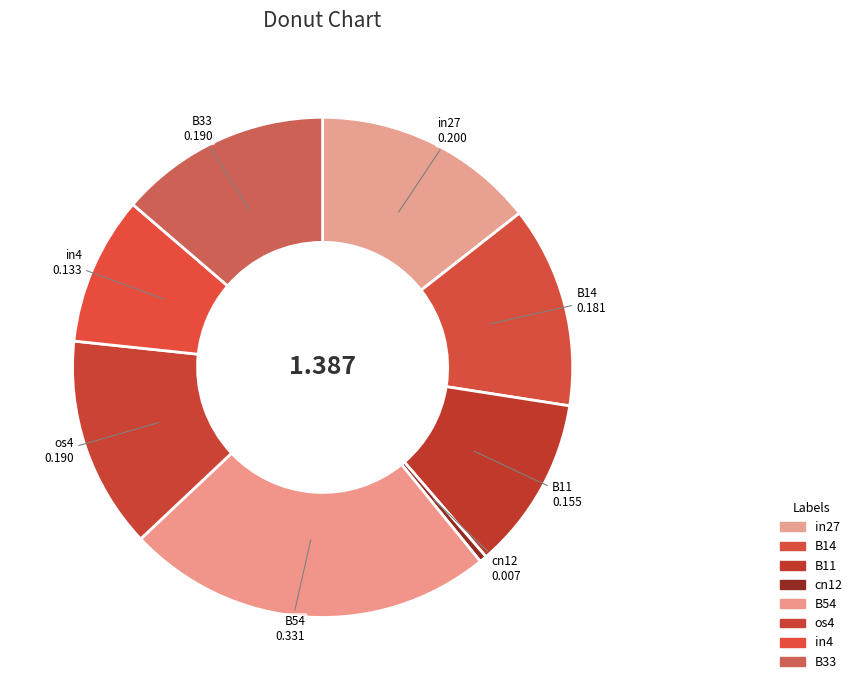

How many slices are in this pie chart?

8